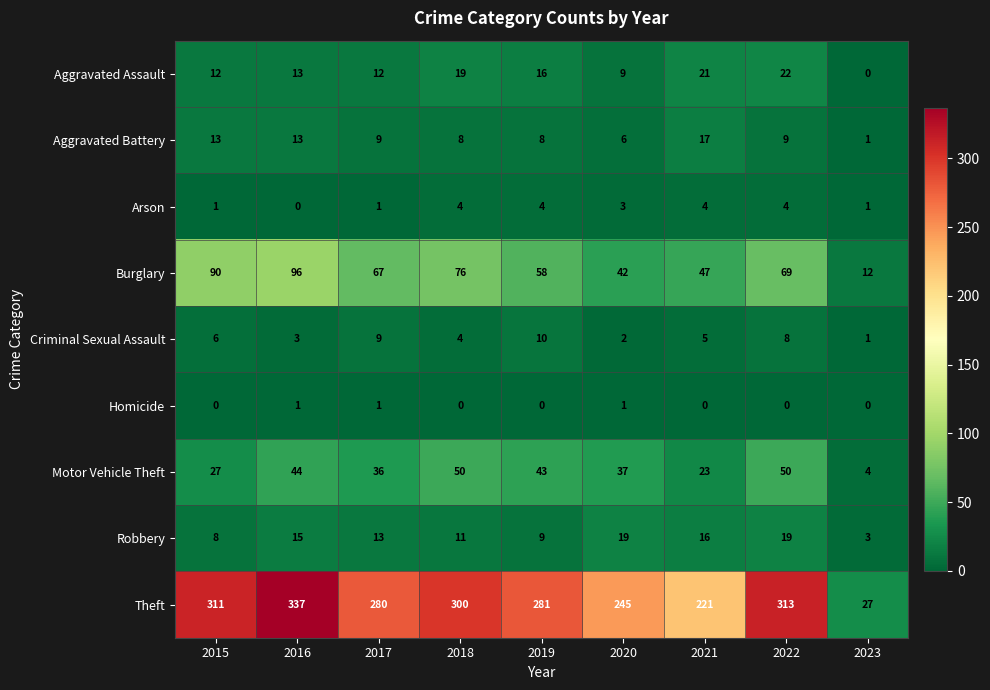

At which category is the sum across all series the highest?

2016